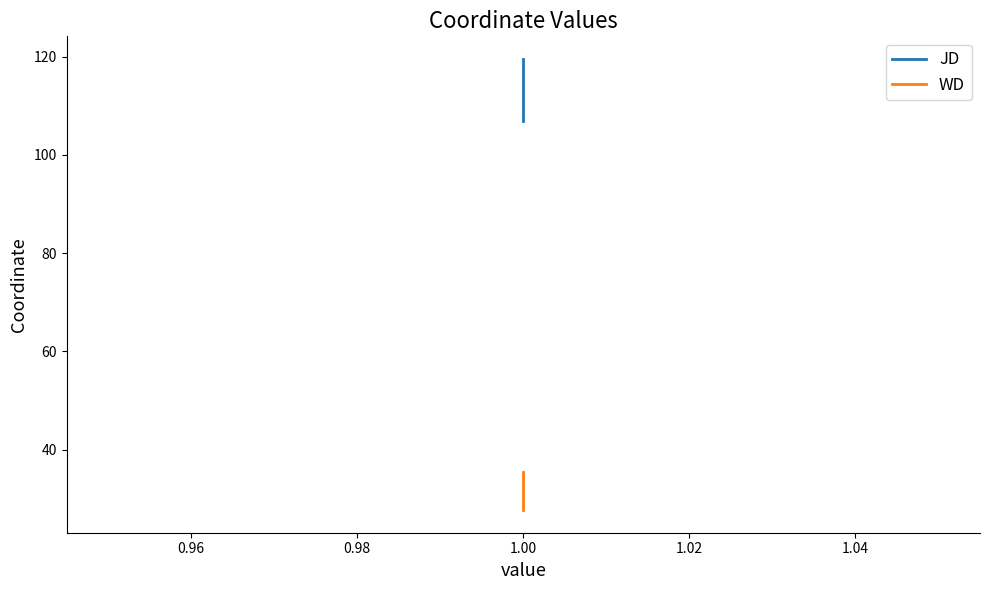

Rank the series at 1.00 from lowest to highest value.

WD, JD